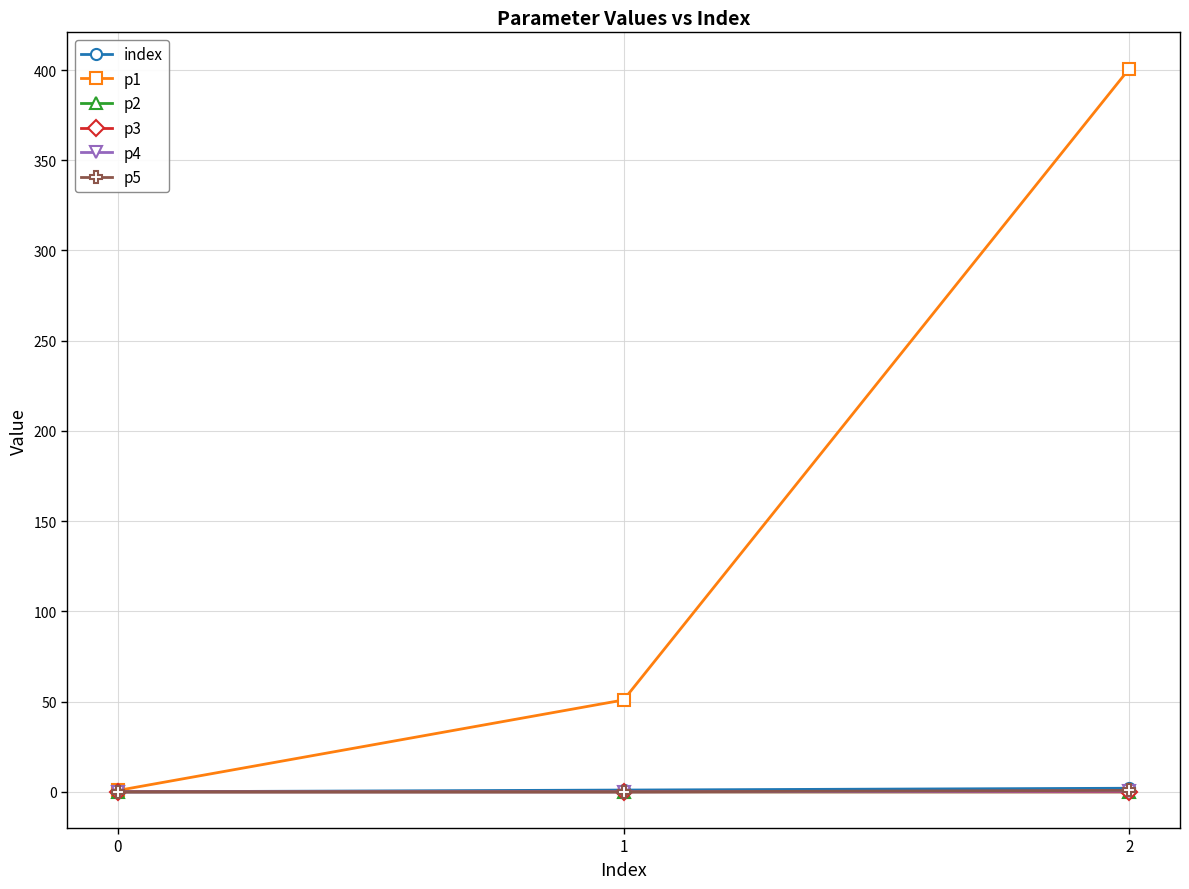

What is the greatest value displayed?

400.9